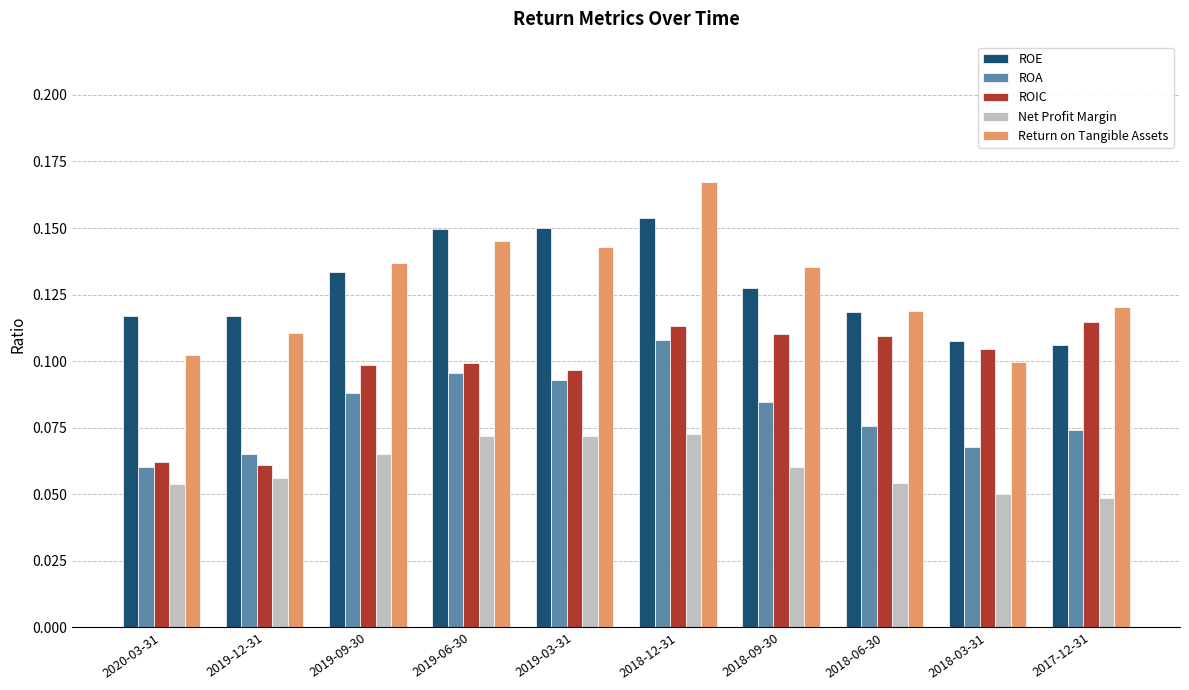

List the series in order of their peak value, highest first.

Return on Tangible Assets, ROE, ROIC, ROA, Net Profit Margin